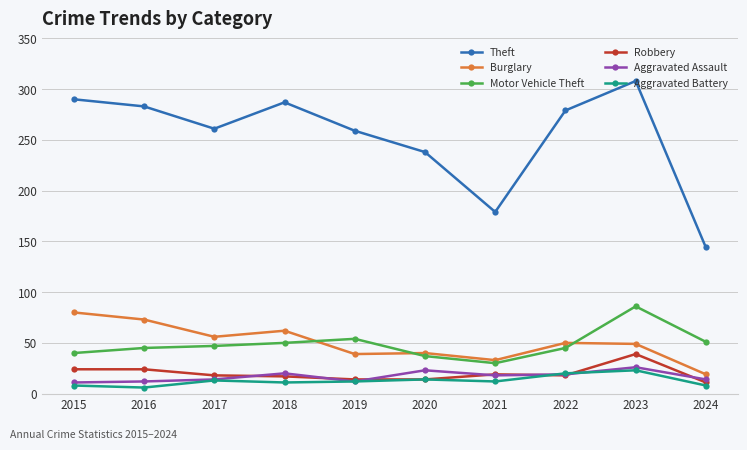

Rank the series by their maximum value, from highest to lowest.

Theft, Motor Vehicle Theft, Burglary, Robbery, Aggravated Assault, Aggravated Battery